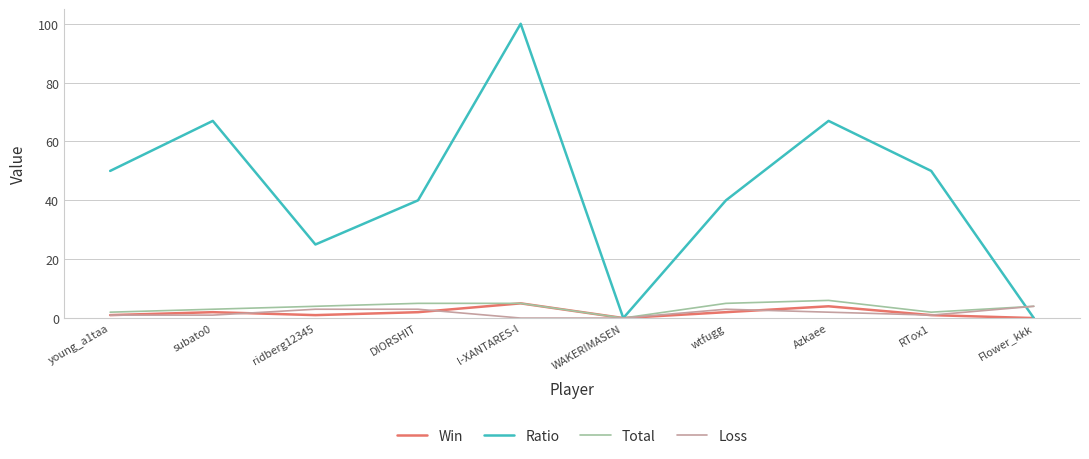

Is it true that Total equals 4 at ridberg12345?

True